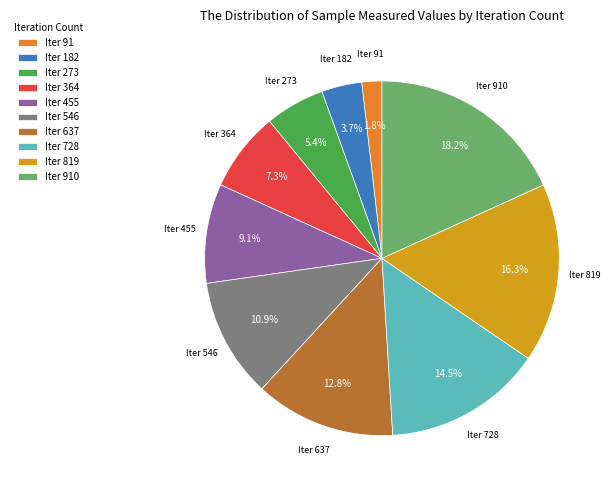

Approximately how many times larger is the value at Iter 728 compared to Iter 546?

1.3